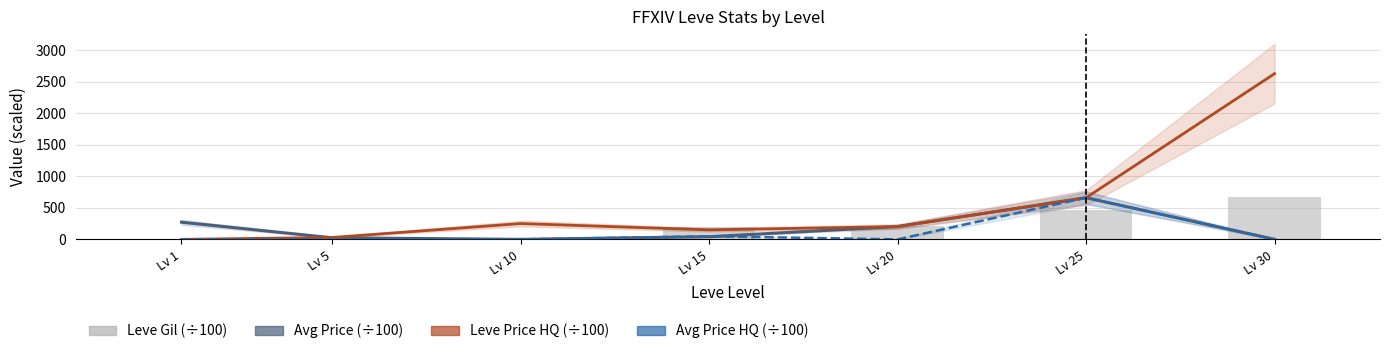

The Avg Price (÷100) series shows 95.5 at Lv 1. True or false?

False